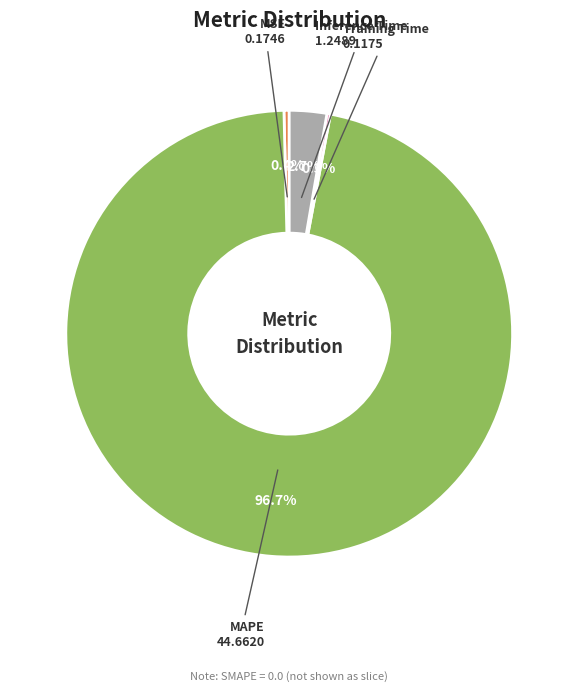

Is there any slice that represents more than half of the pie?

Yes